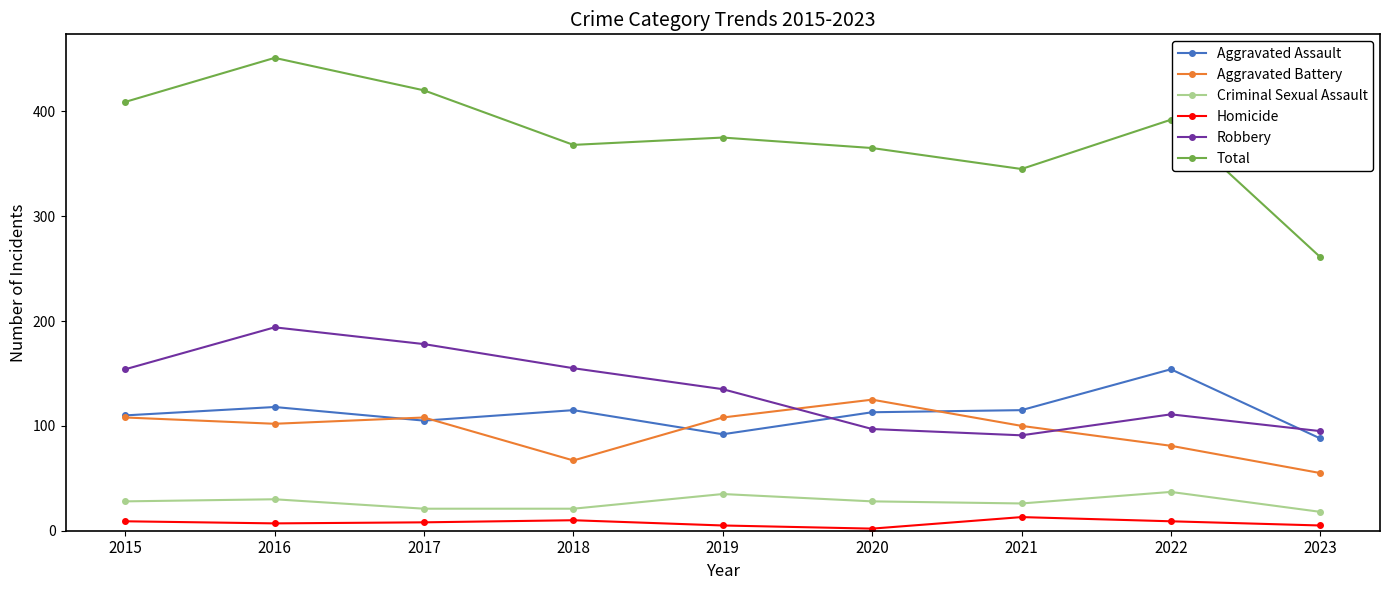

How many lines are shown in the chart?

6